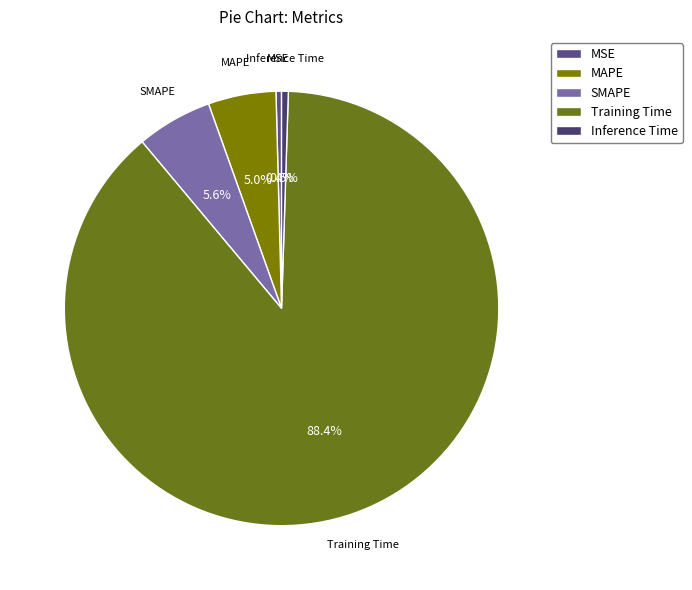

To the nearest percent, what is the difference between the largest and smallest slice percentages?

88%